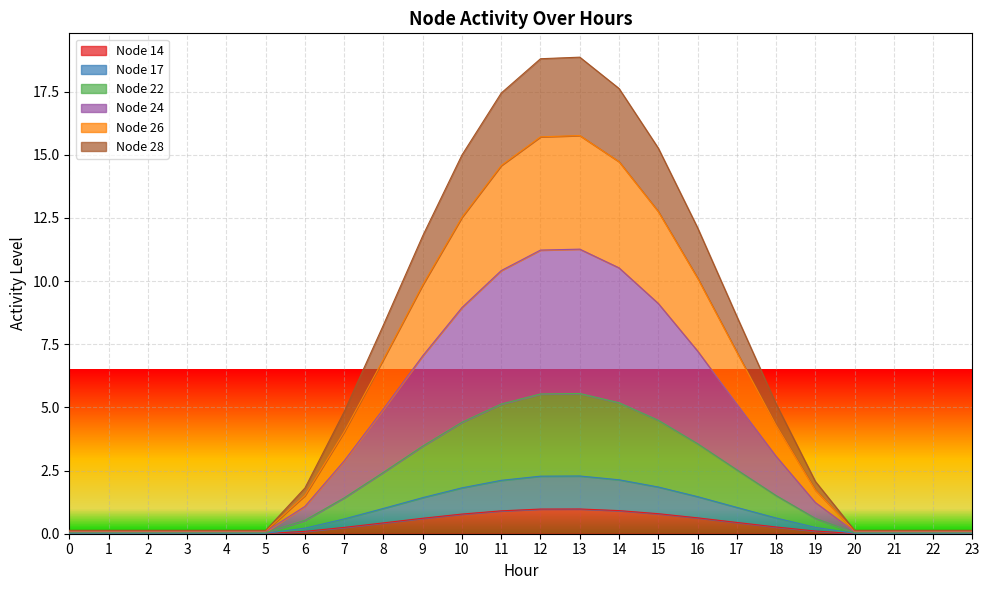

True or false: Node 24 and Node 28 intersect in this chart.

False